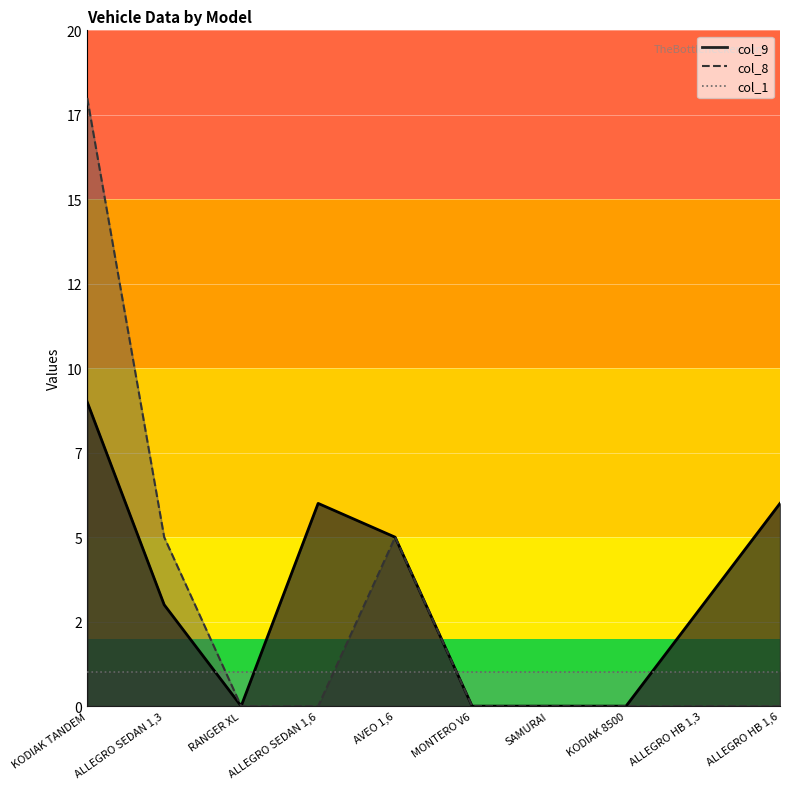

Is the value of col_8 at ALLEGRO HB 1,6 greater than the value of col_9 at ALLEGRO SEDAN 1,3?

No